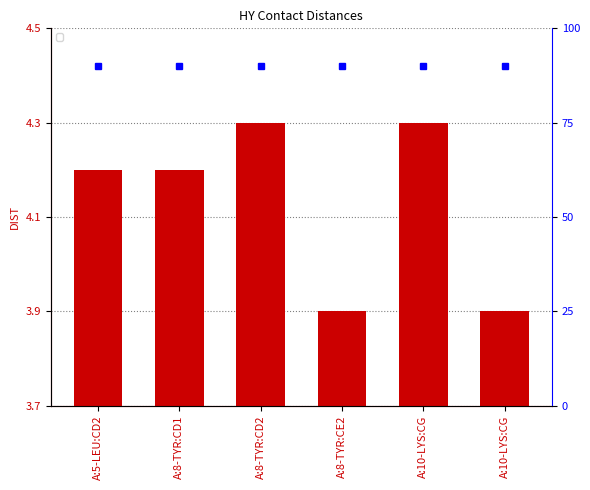

How many bars are there in total?

6